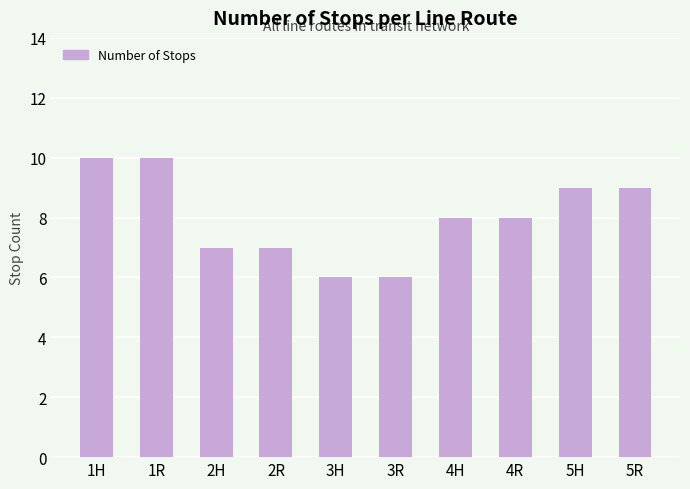

What is the value of the 9th bar from the left?

9